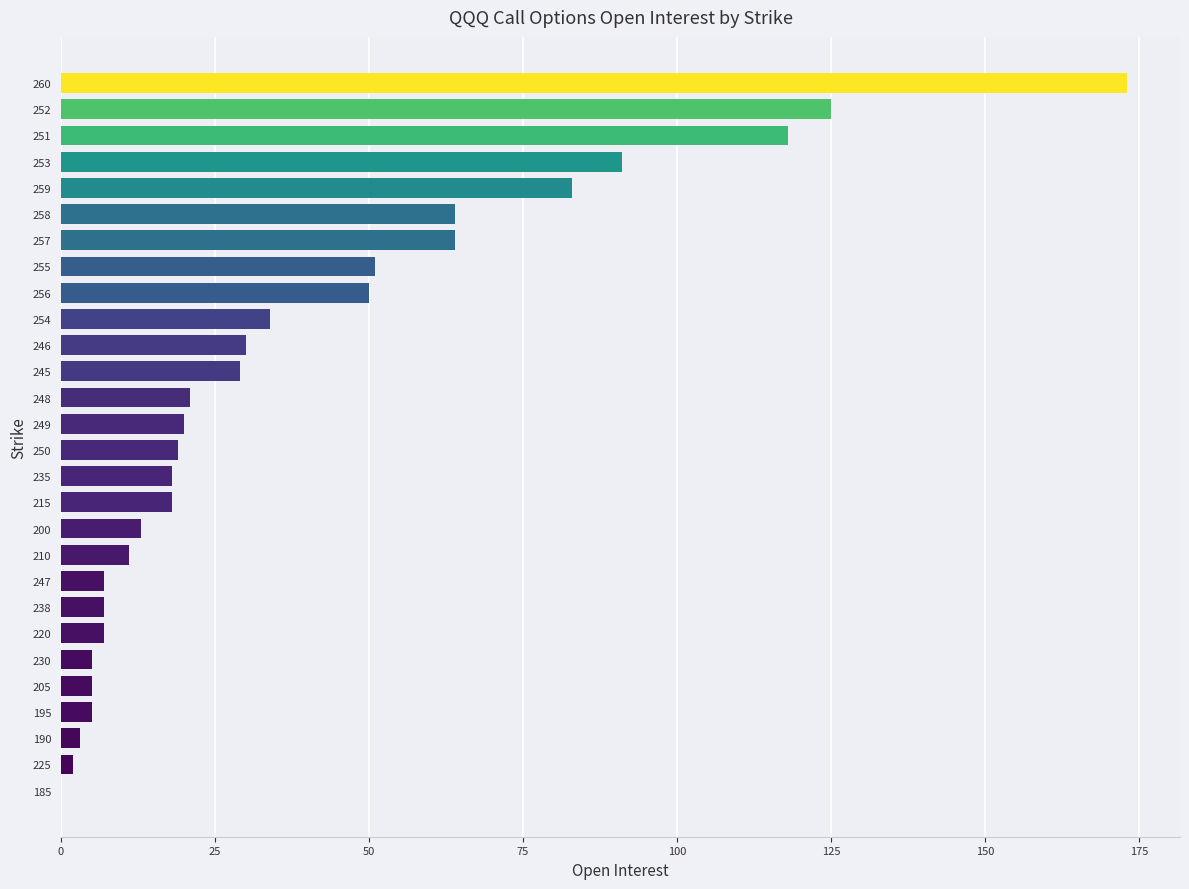

What is the sum of the values at 259 and 256?

133